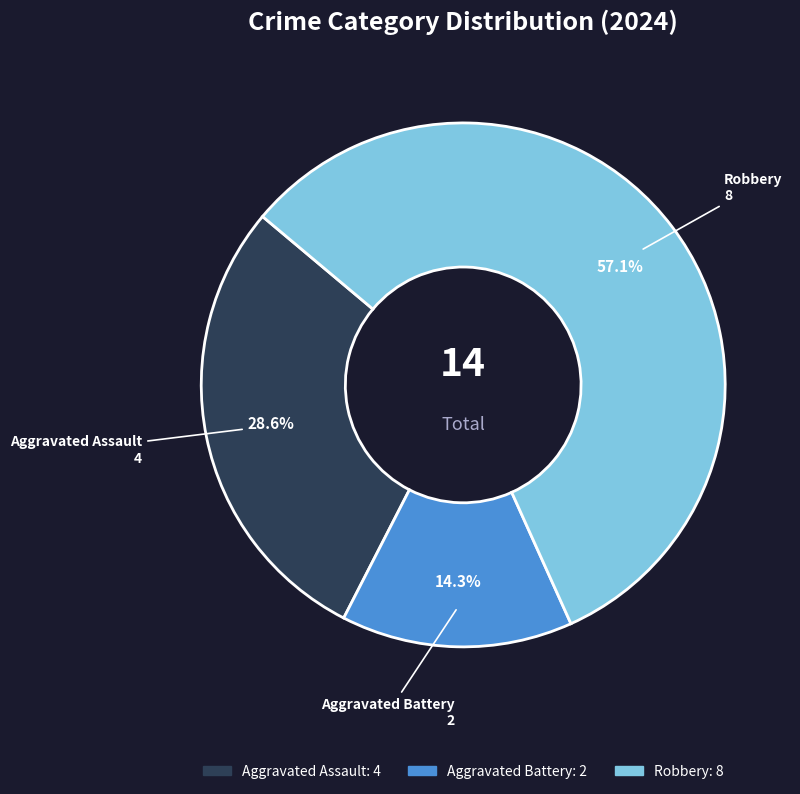

What is the largest slice in the pie chart?

Robbery